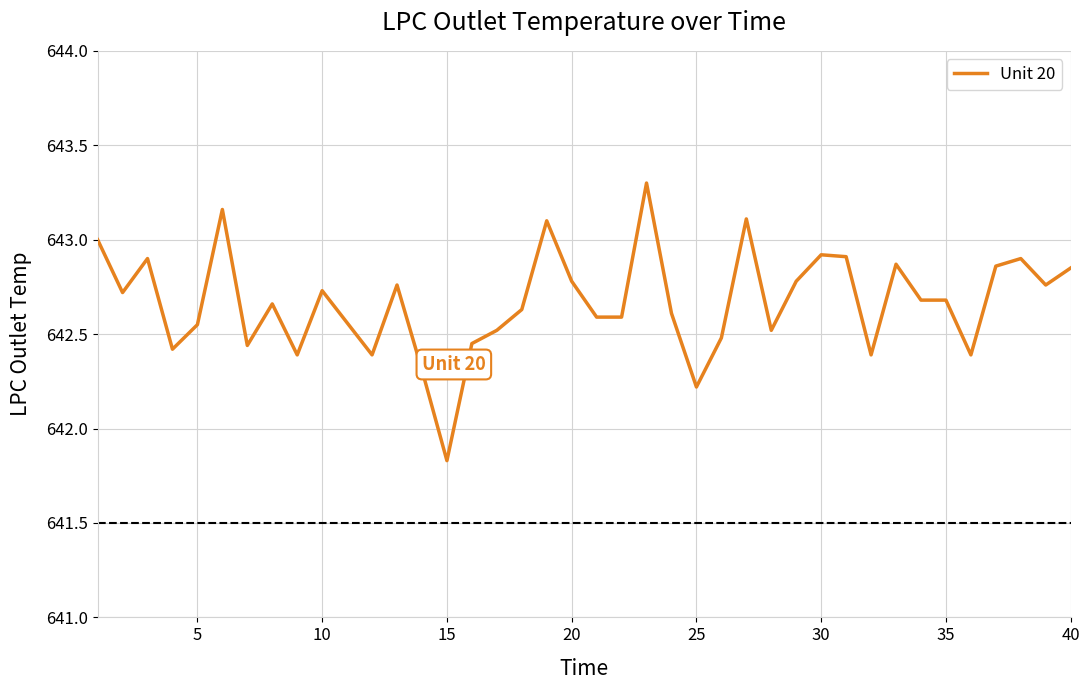

What is the greatest value displayed?

643.3